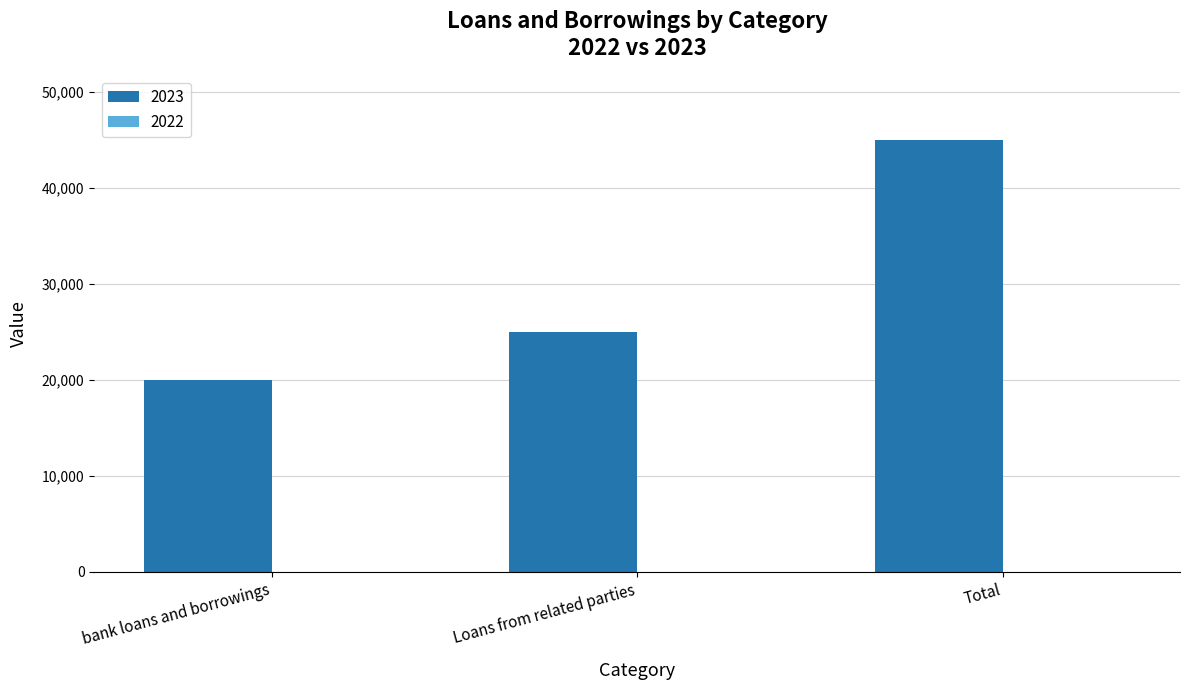

List the labels in order of value, smallest first.

bank loans and borrowings, Loans from related parties, Total